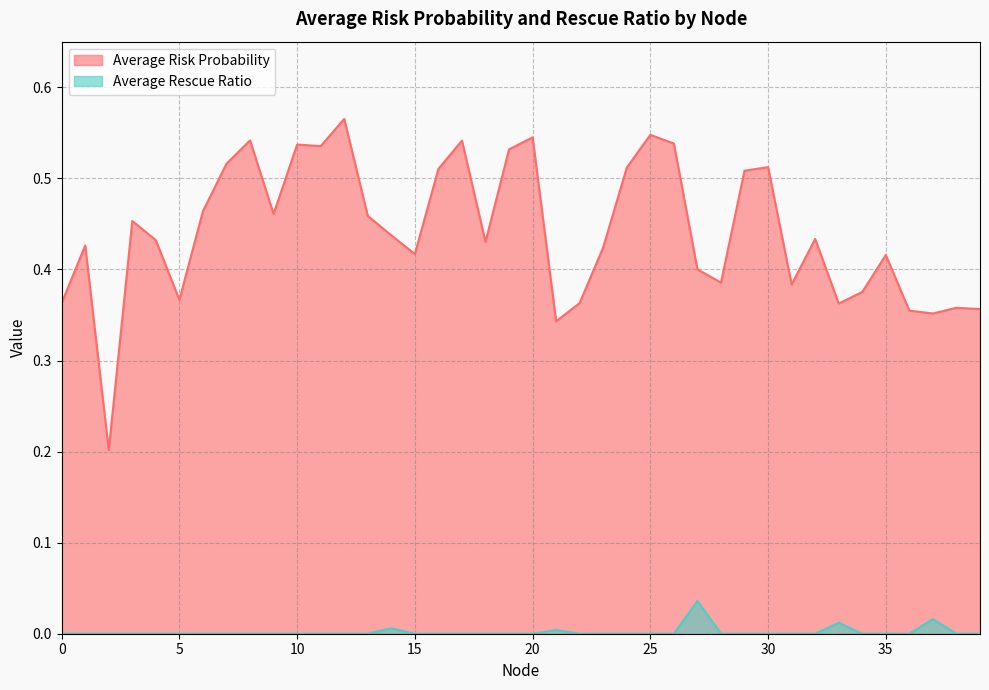

True or false: Average Risk Probability and Average Rescue Ratio cross at least once.

False